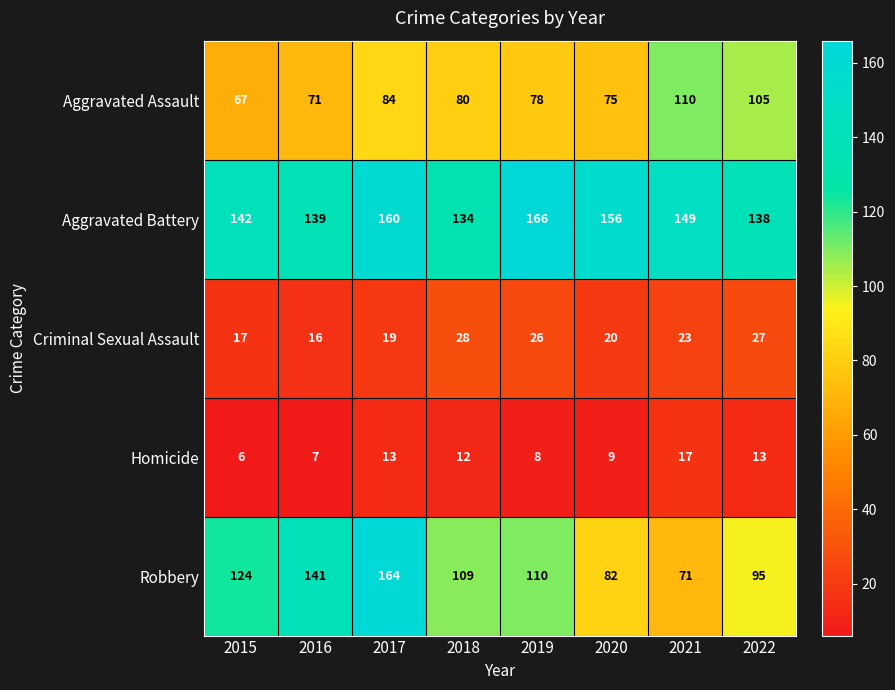

True or false: Aggravated Battery has a value of 34 at 2015.

False